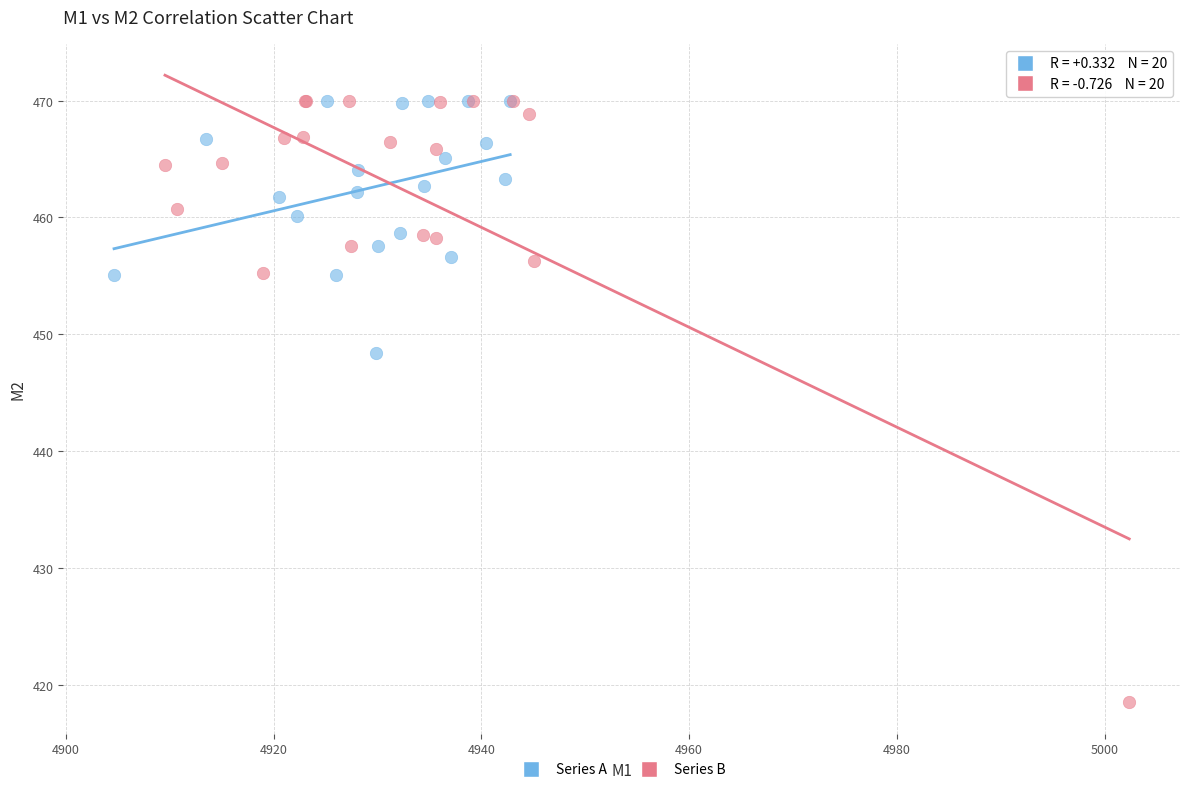

Which series contains the lowest Y value?

Series B